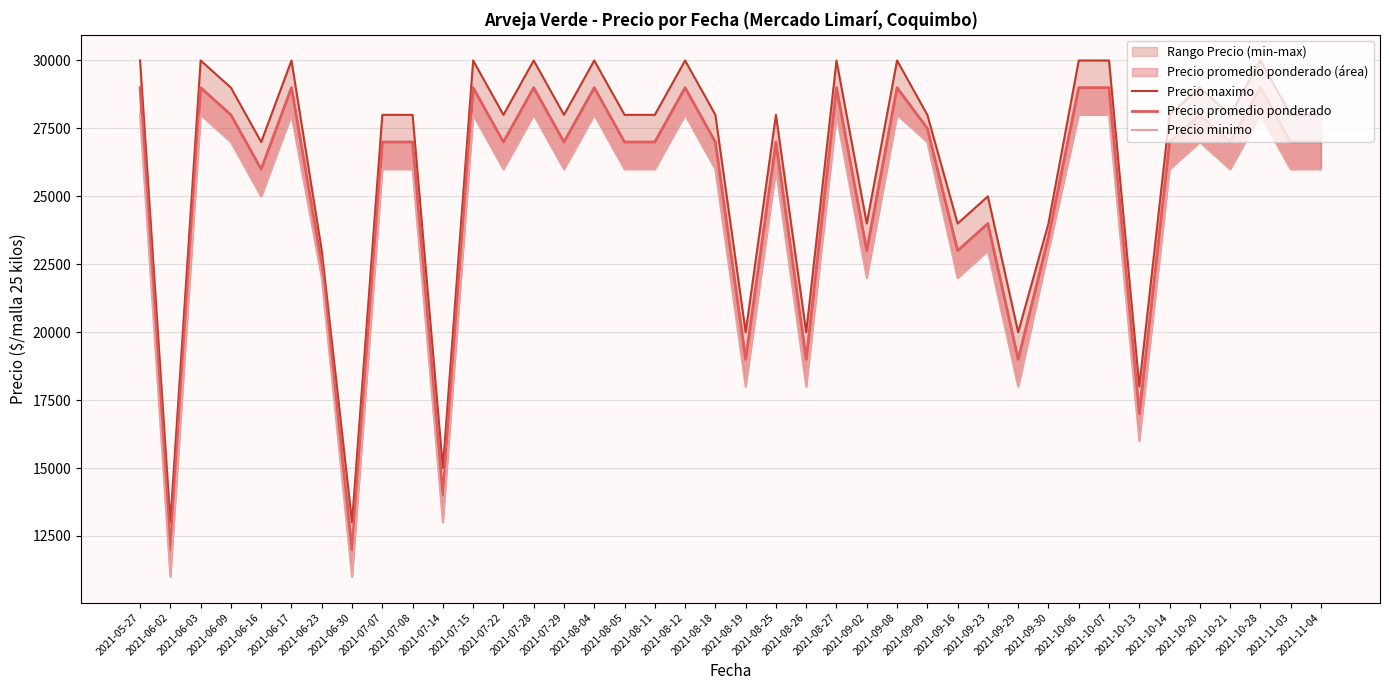

At which label does Precio minimo reach its peak?

2021-05-27